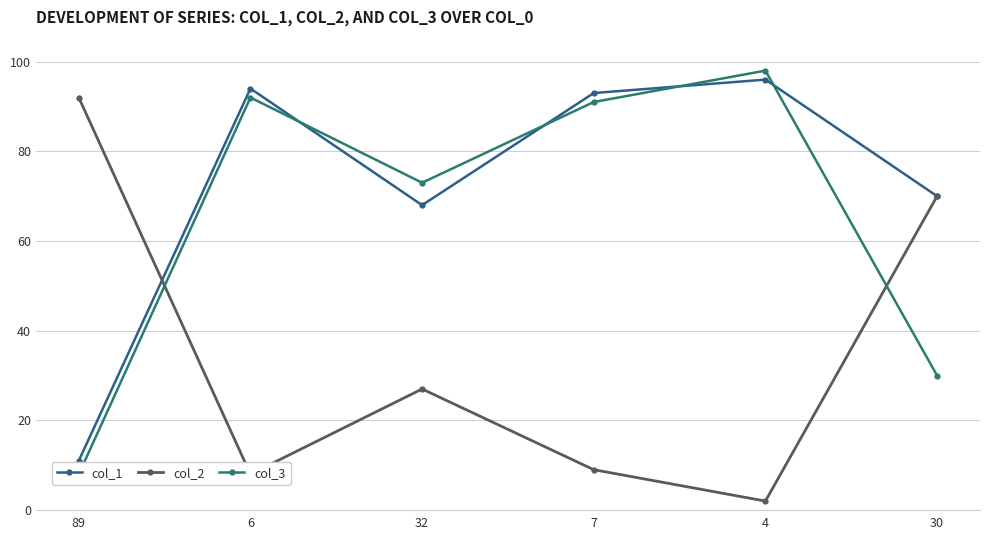

Rank the series by their average value, from highest to lowest.

col_1, col_3, col_2